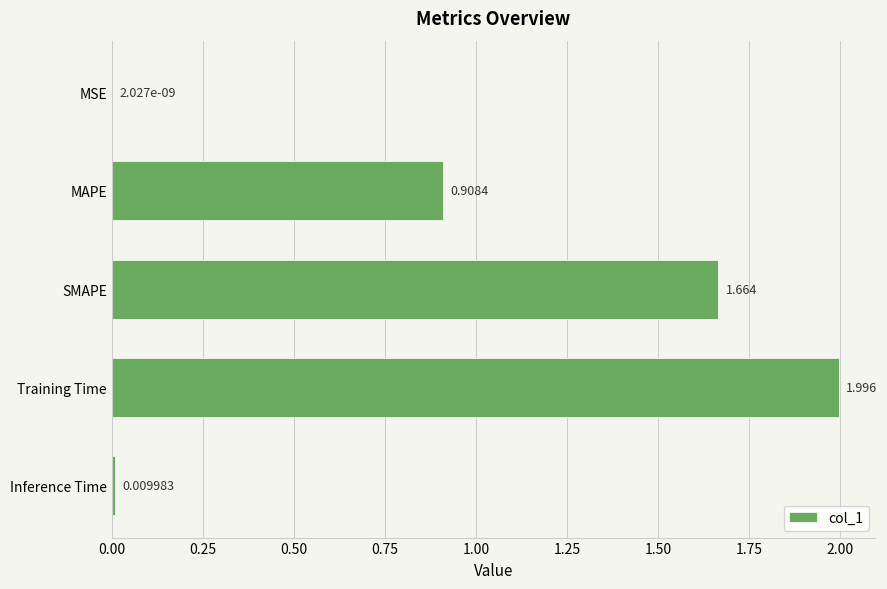

Which has a higher value, Inference Time or Training Time?

Training Time